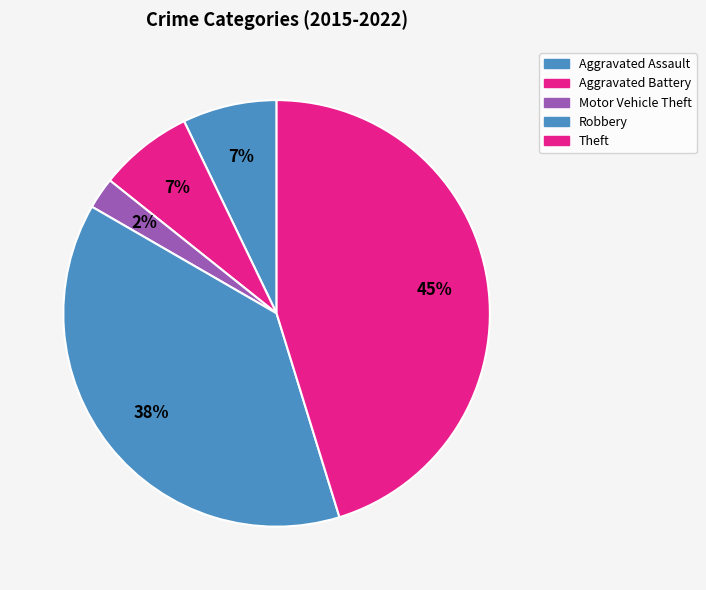

How many segments does this pie chart have?

5